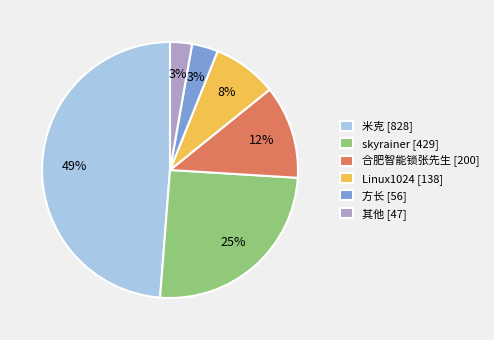

To the nearest percent, what is the difference between the largest and smallest slice percentages?

46%